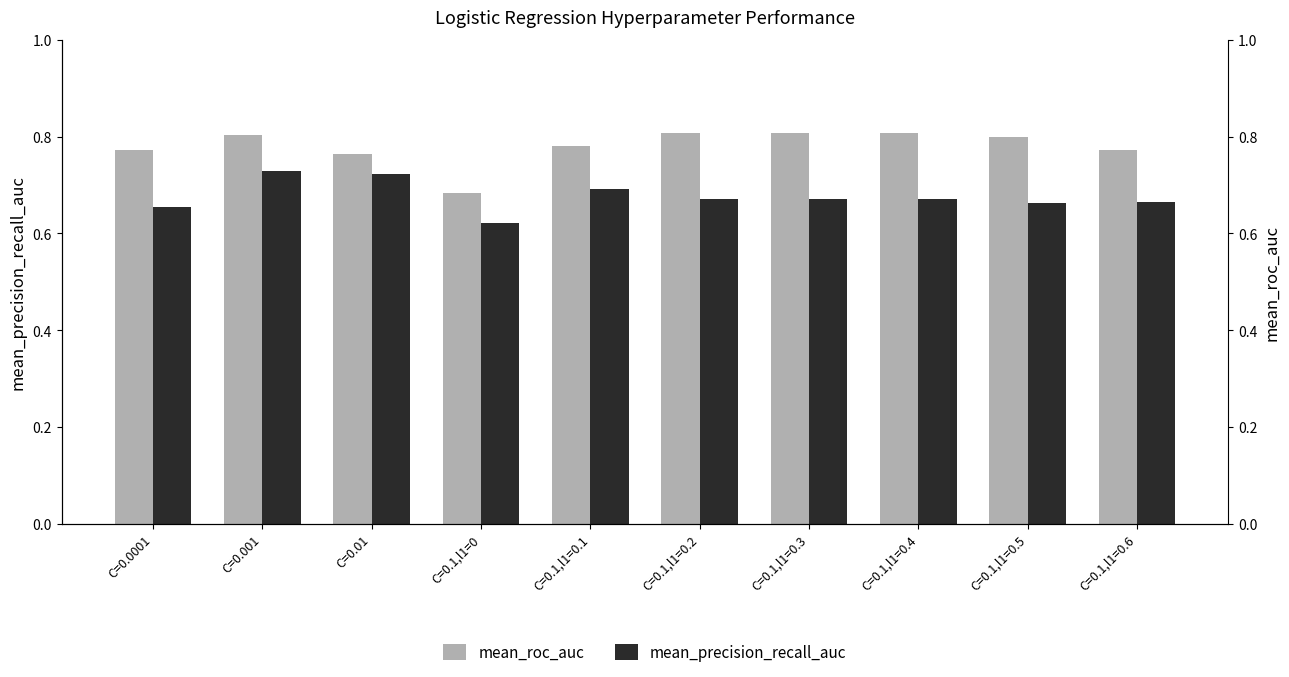

What value does the mean_precision_recall_auc series have at C=0.1,l1=0.2?

0.7